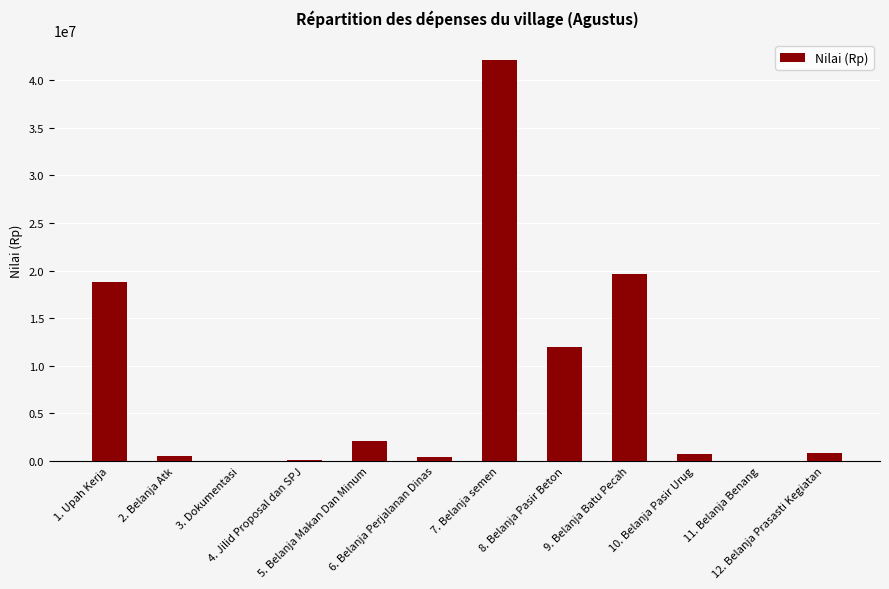

What is the greatest value displayed?

42111041